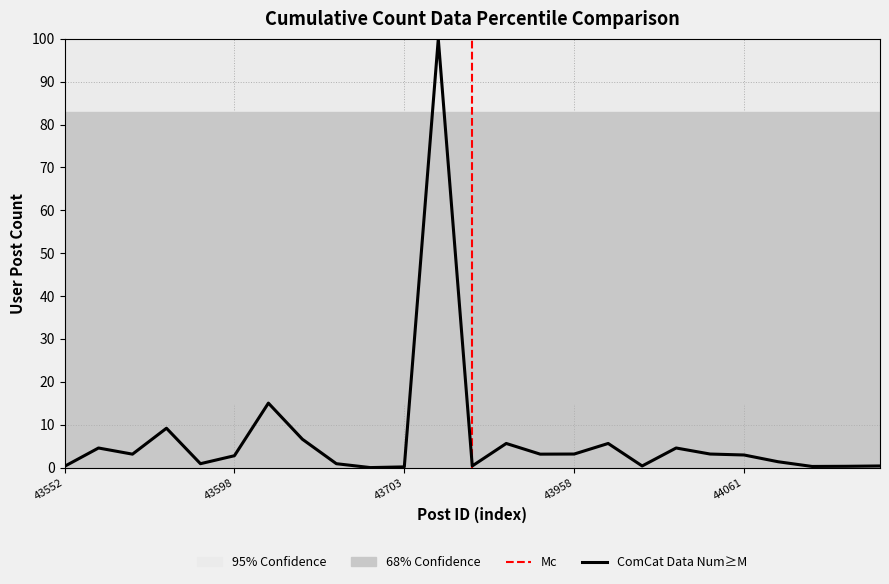

What is the sum of all values?

174.8